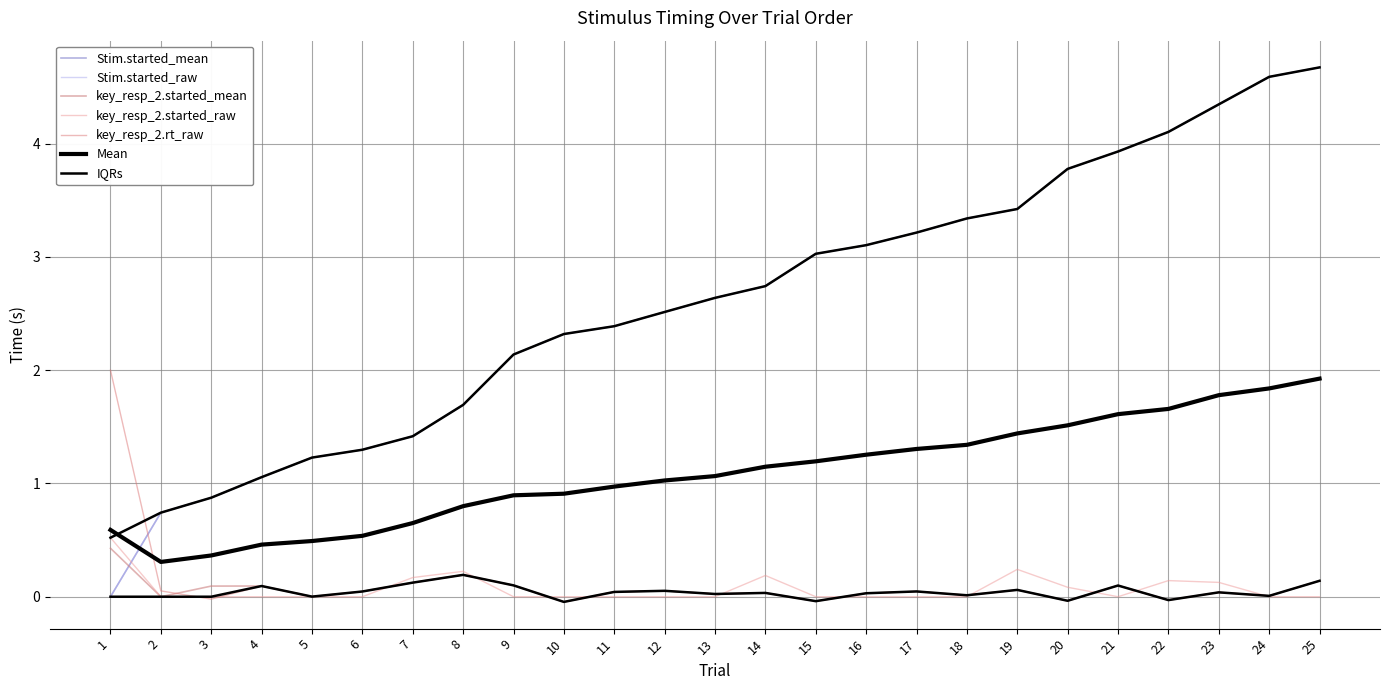

Is the value of Stim.started_raw at 4 greater than the value of Stim.started_mean at 13?

No